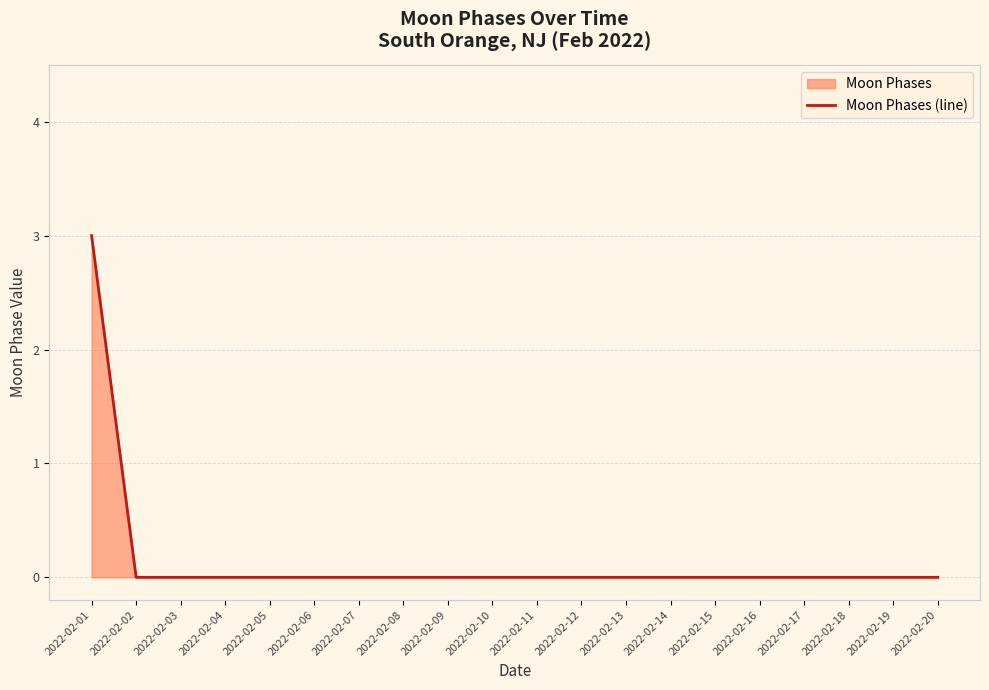

Is it true that the value at 2022-02-18 is 1?

False